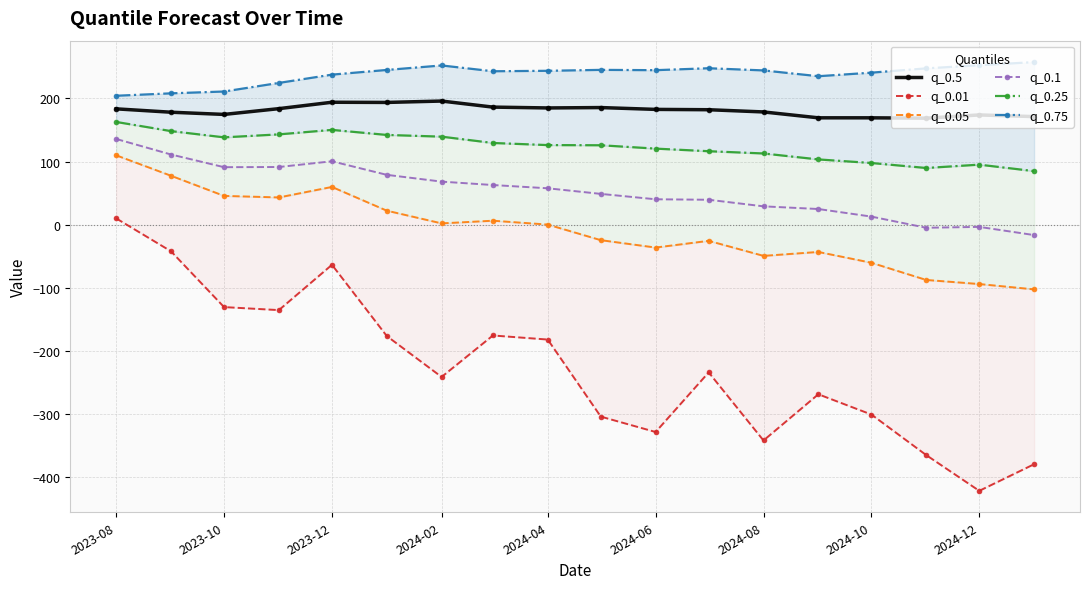

True or false: q_0.05 and q_0.01 cross at least once.

False